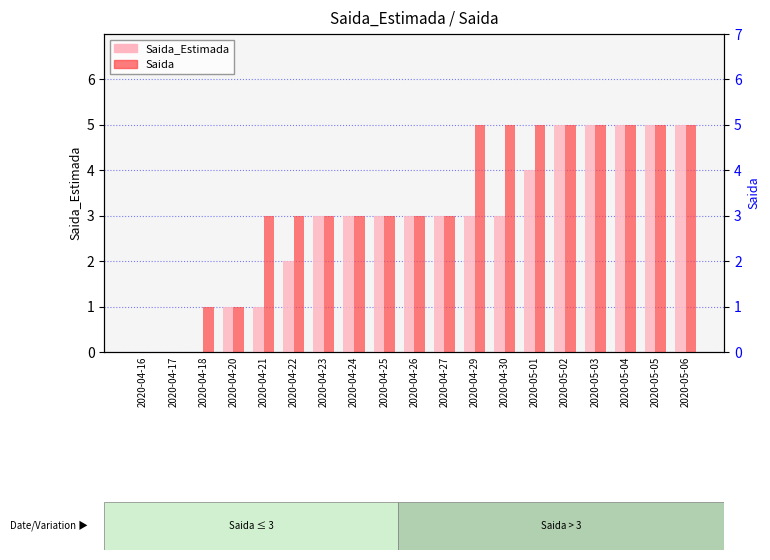

Reading right to left, what are all the values shown in this chart?

Saida_Estimada: 2020-05-06=5	2020-05-05=5	2020-05-04=5	2020-05-03=5	2020-05-02=5	2020-05-01=4	2020-04-30=3	2020-04-29=3	2020-04-27=3	2020-04-26=3	2020-04-25=3	2020-04-24=3	2020-04-23=3	2020-04-22=2	2020-04-21=1	2020-04-20=1	2020-04-18=0	2020-04-17=0	2020-04-16=0
Saida: 2020-05-06=5	2020-05-05=5	2020-05-04=5	2020-05-03=5	2020-05-02=5	2020-05-01=5	2020-04-30=5	2020-04-29=5	2020-04-27=3	2020-04-26=3	2020-04-25=3	2020-04-24=3	2020-04-23=3	2020-04-22=3	2020-04-21=3	2020-04-20=1	2020-04-18=1	2020-04-17=0	2020-04-16=0